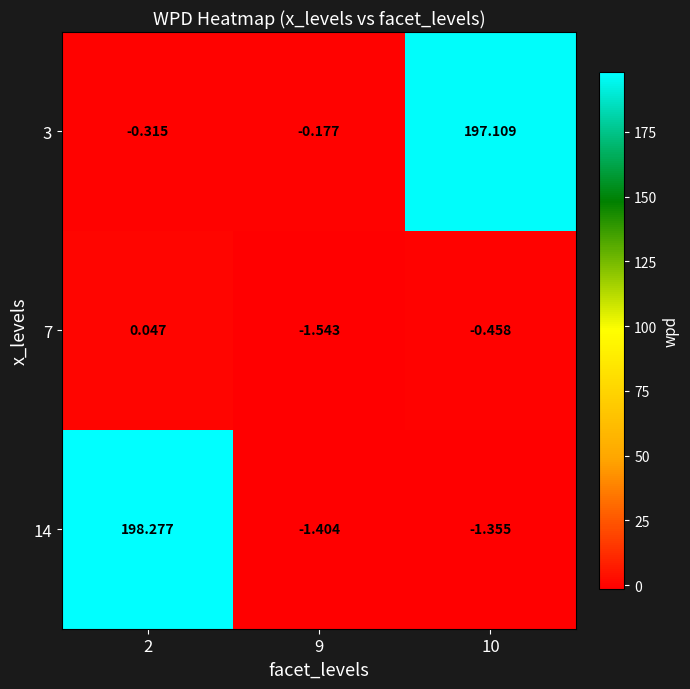

How many values in 7 are below zero?

2